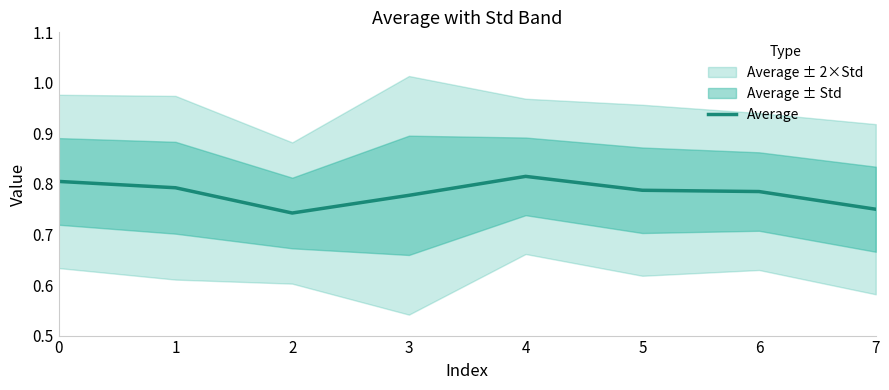

Between 6 and 2, which is larger?

6